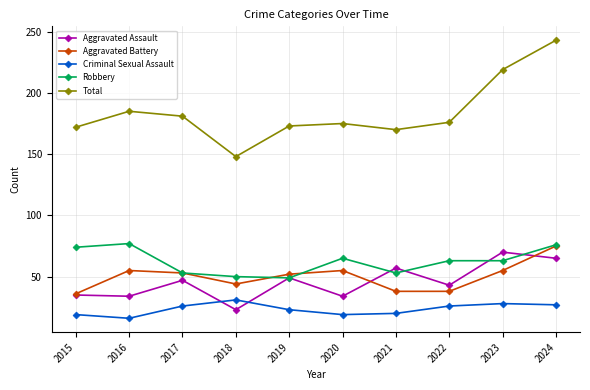

At which category does the chart reach its minimum across all series?

2016